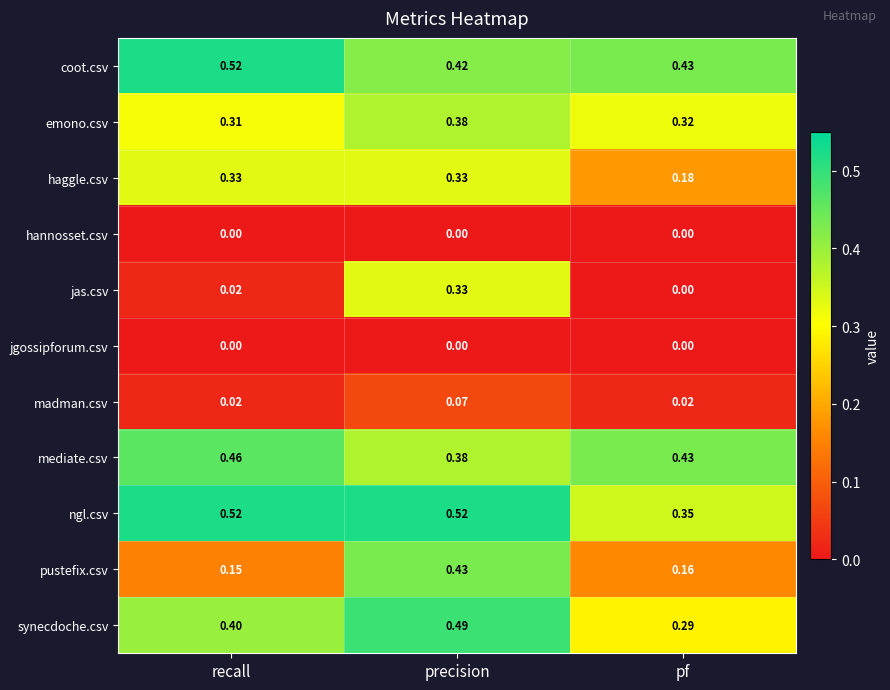

At which label is emono.csv closest to 0?

recall